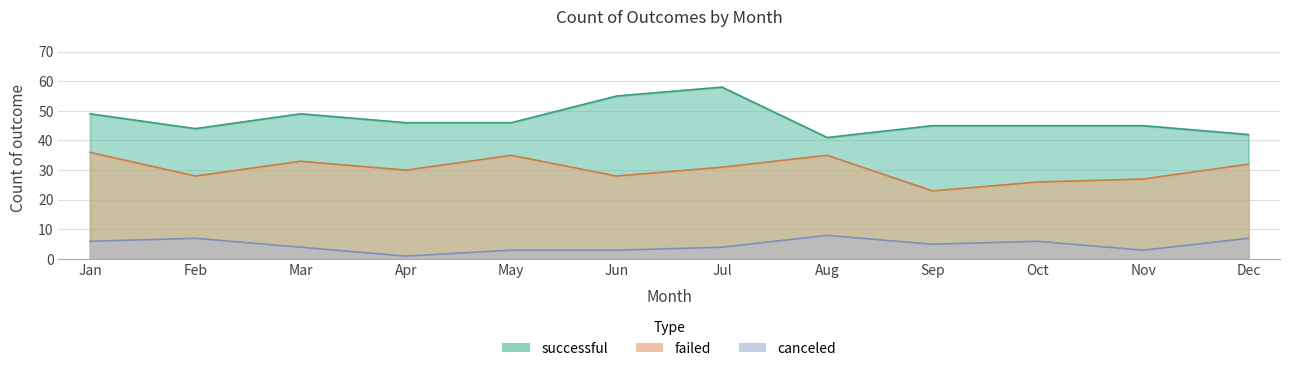

What is the highest value of the successful series?

58